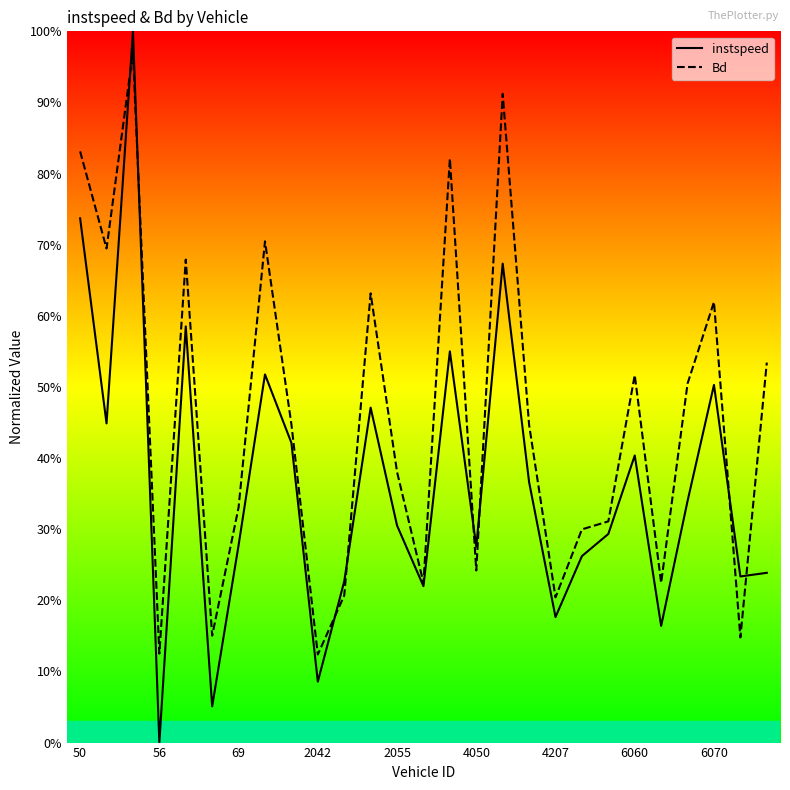

What is the label of the 24th point from the left?

23